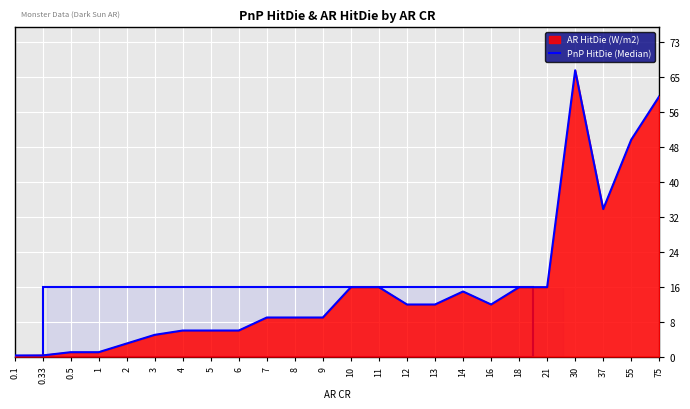

At which label is AR HitDie (W/m2) closest to 33?

37